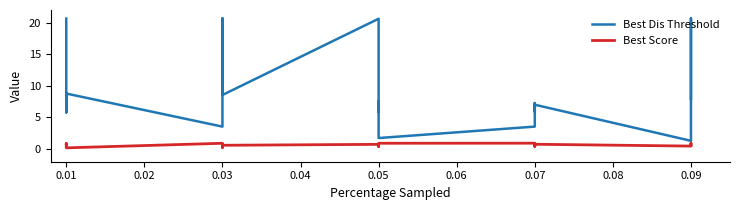

True or false: Best Score and Best Dis Threshold intersect in this chart.

False